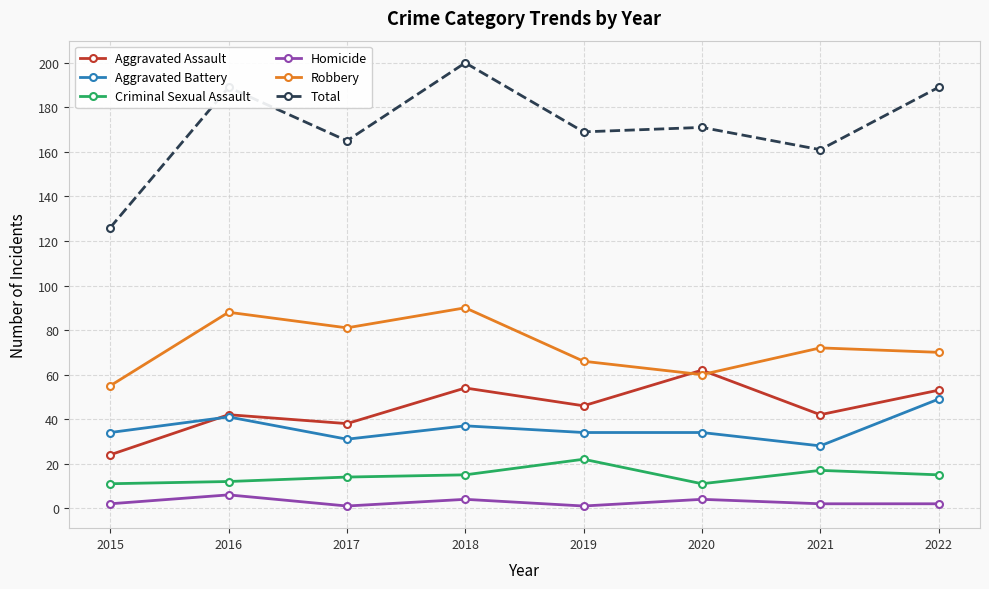

True or false: Aggravated Battery has a value of 41 at 2016.

True